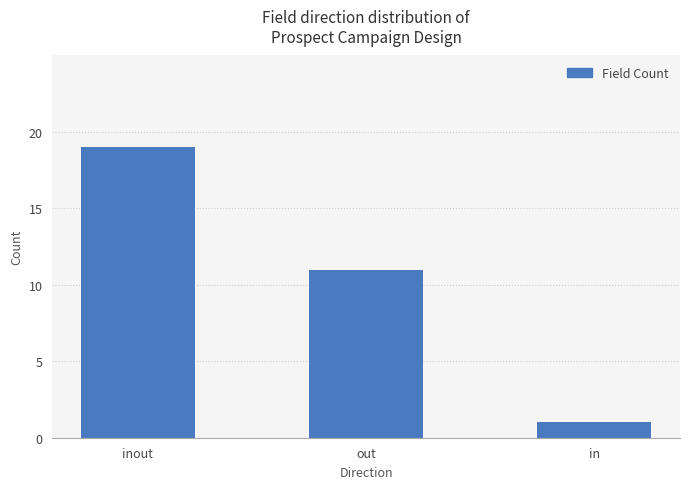

What is the change in value from inout to out?

-8